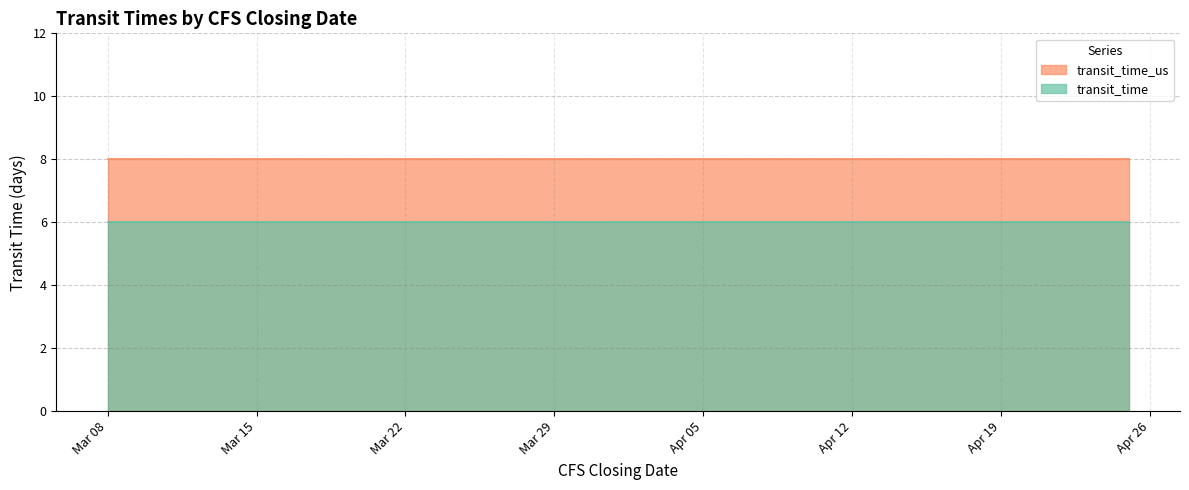

The transit_time series shows 3 at 2022-04-06. True or false?

False